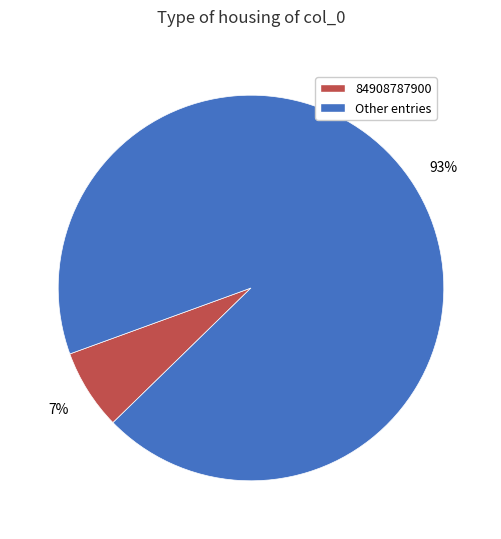

Which slice is the largest?

Other entries